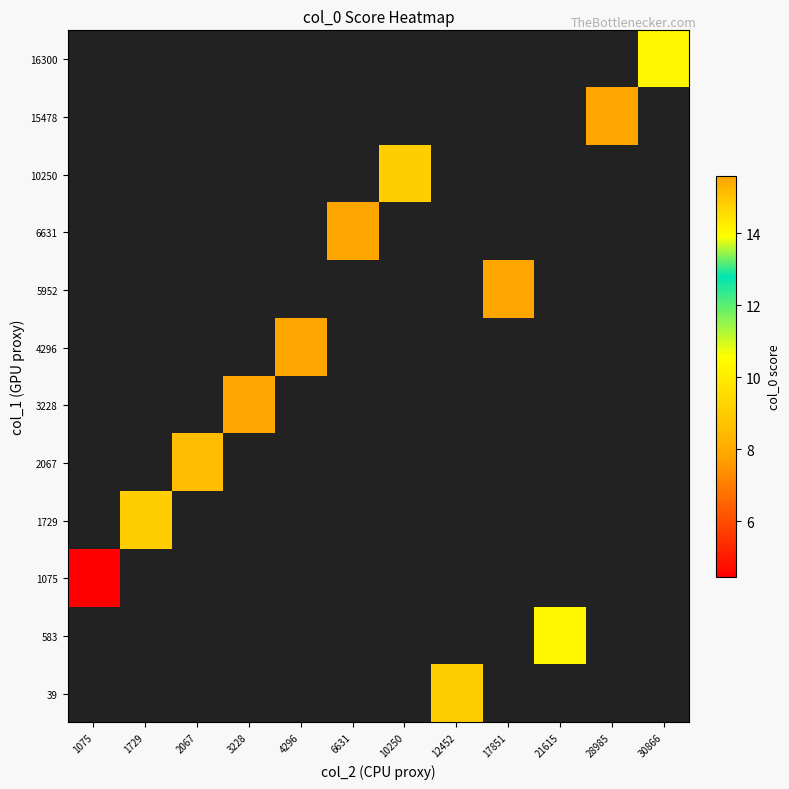

Which has a higher value, 6631 or 4296?

4296